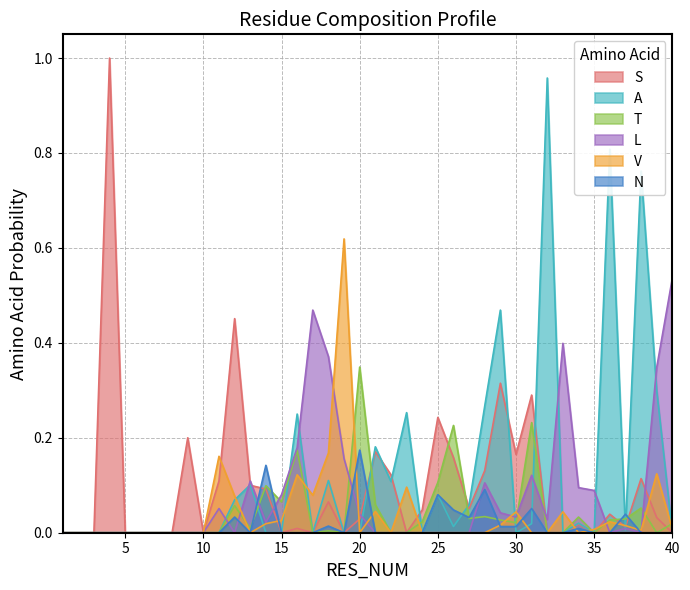

True or false: A has more than 0 interior local peaks.

True